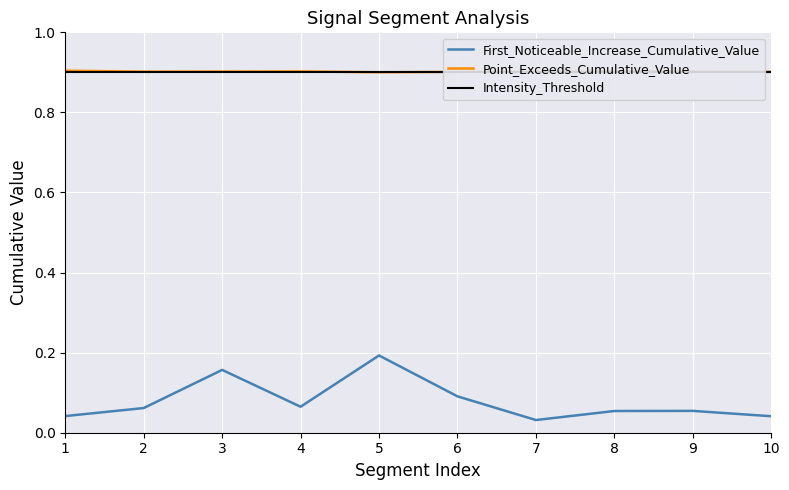

True or false: First_Noticeable_Increase_Cumulative_Value and Point_Exceeds_Cumulative_Value cross at least once.

False